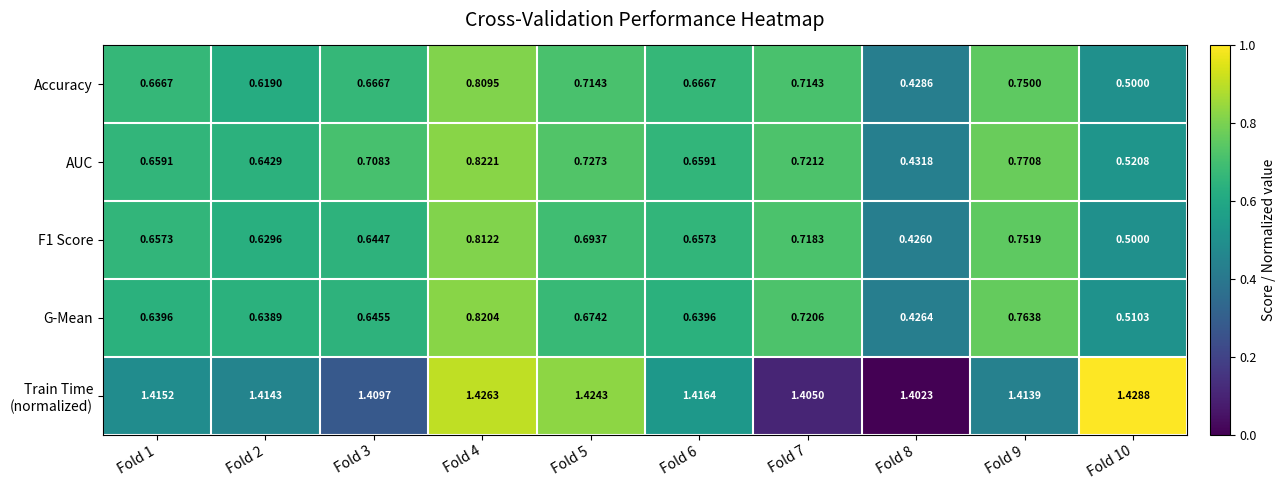

How many categories are shown in the chart?

10